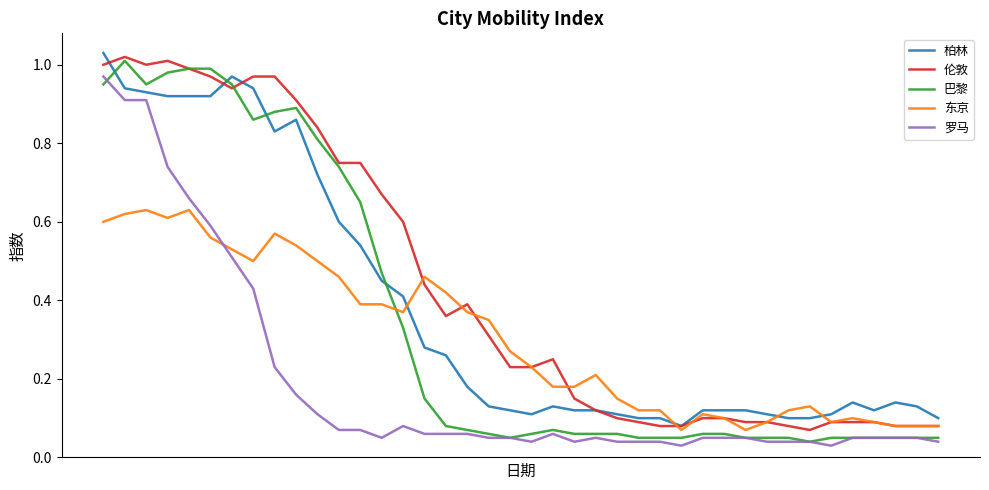

True or false: 伦敦 and 罗马 cross at least once.

False